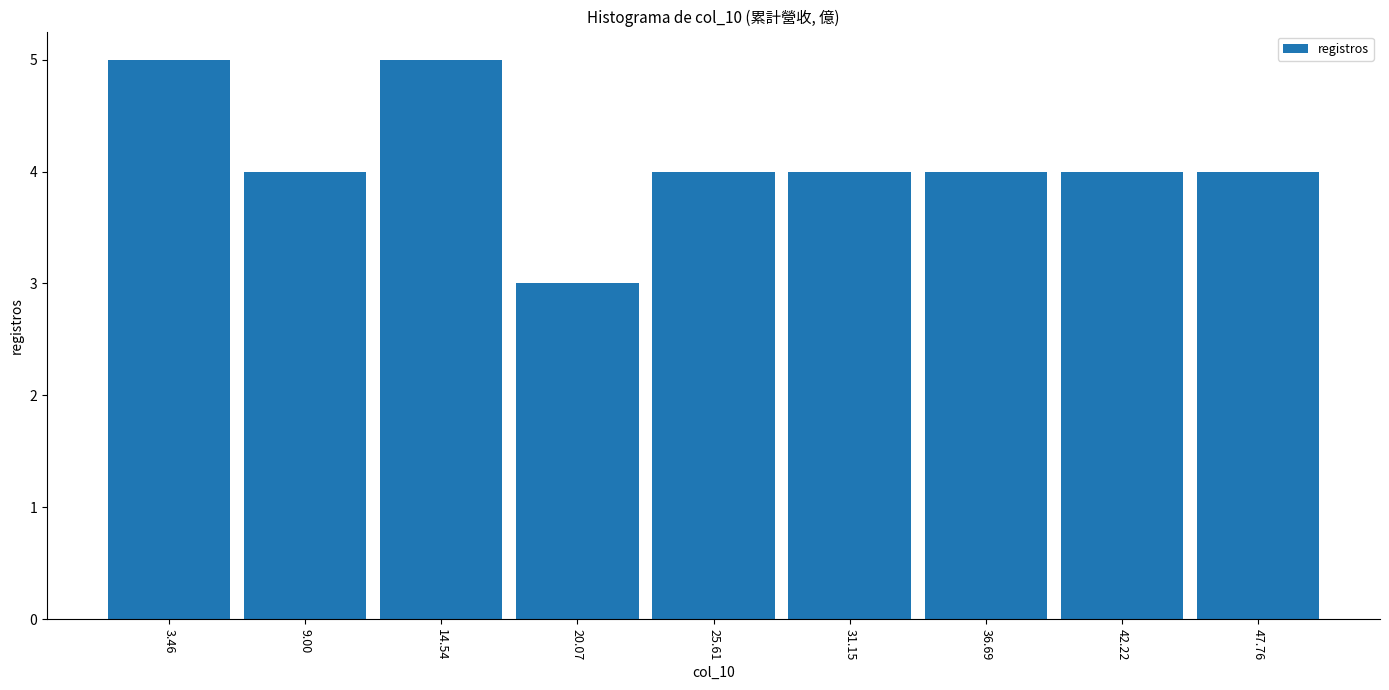

Reading left to right, transcribe all the data shown in this chart.

5	4	5	3	4	4	4	4	4